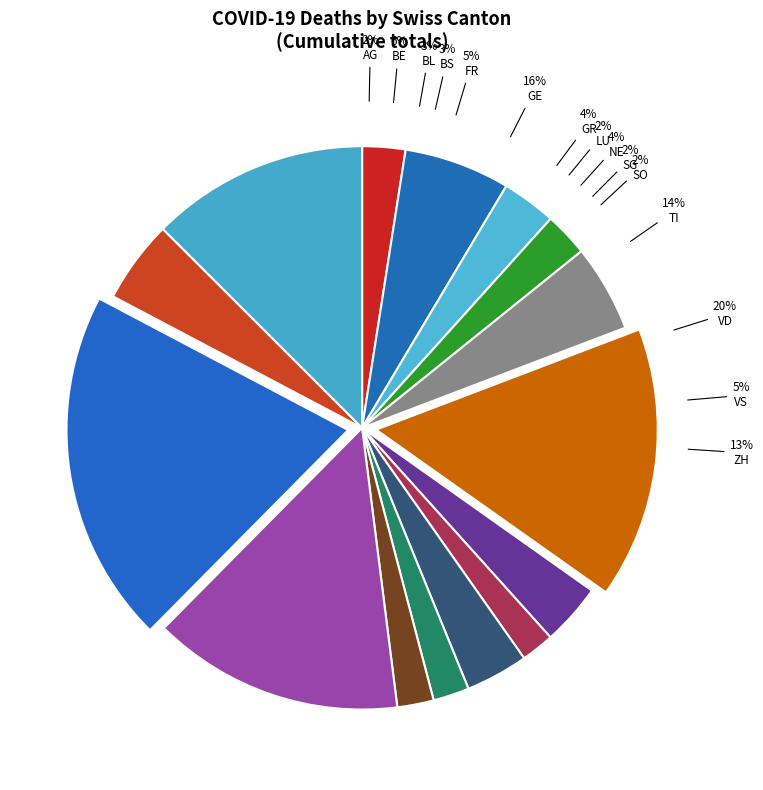

Rank the categories by value from lowest to highest.

LU, SG, SO, AG, BS, BL, GR, NE, VS, FR, BE, ZH, TI, GE, VD